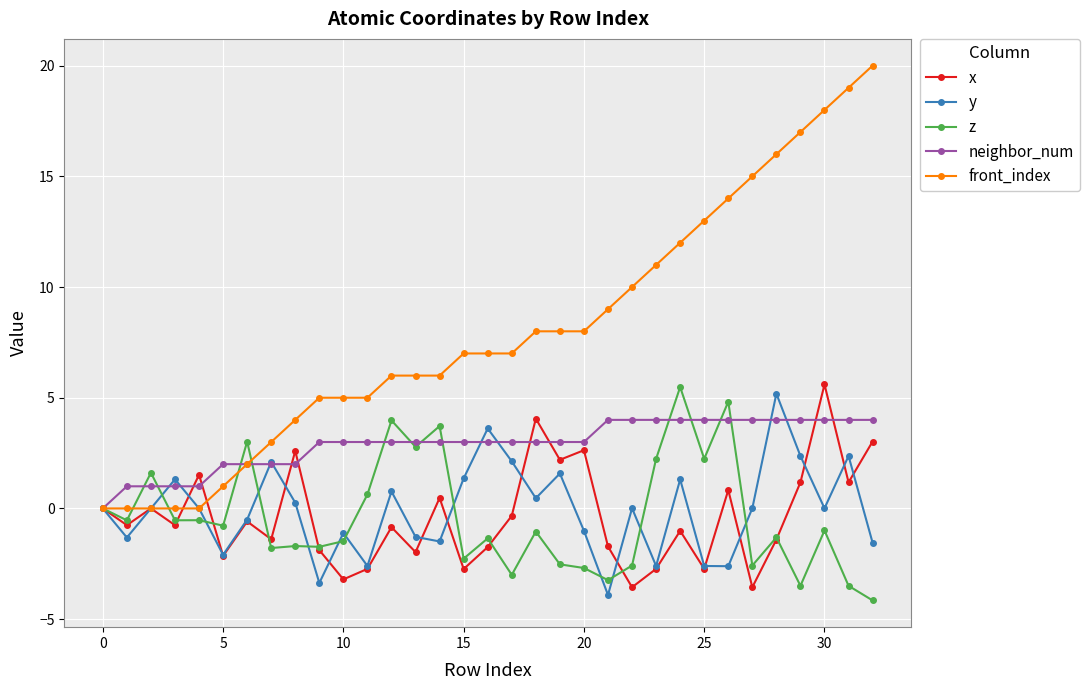

In z, how many points are higher than both neighbors (excluding endpoints)?

12